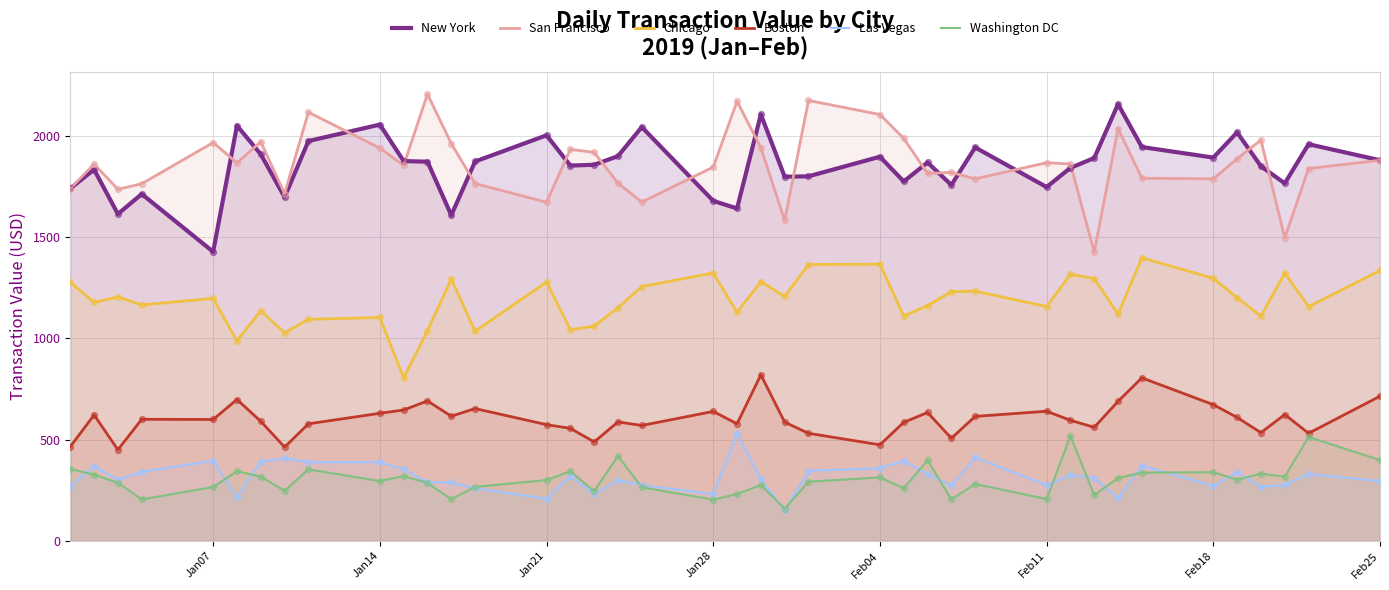

Which series contains the lowest Y value?

Las Vegas